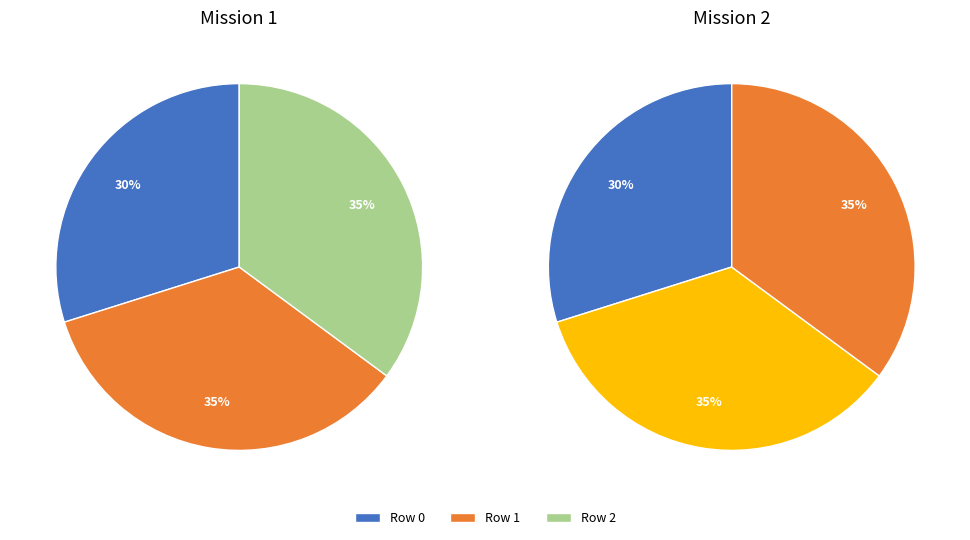

Count the number of slices in the pie.

3